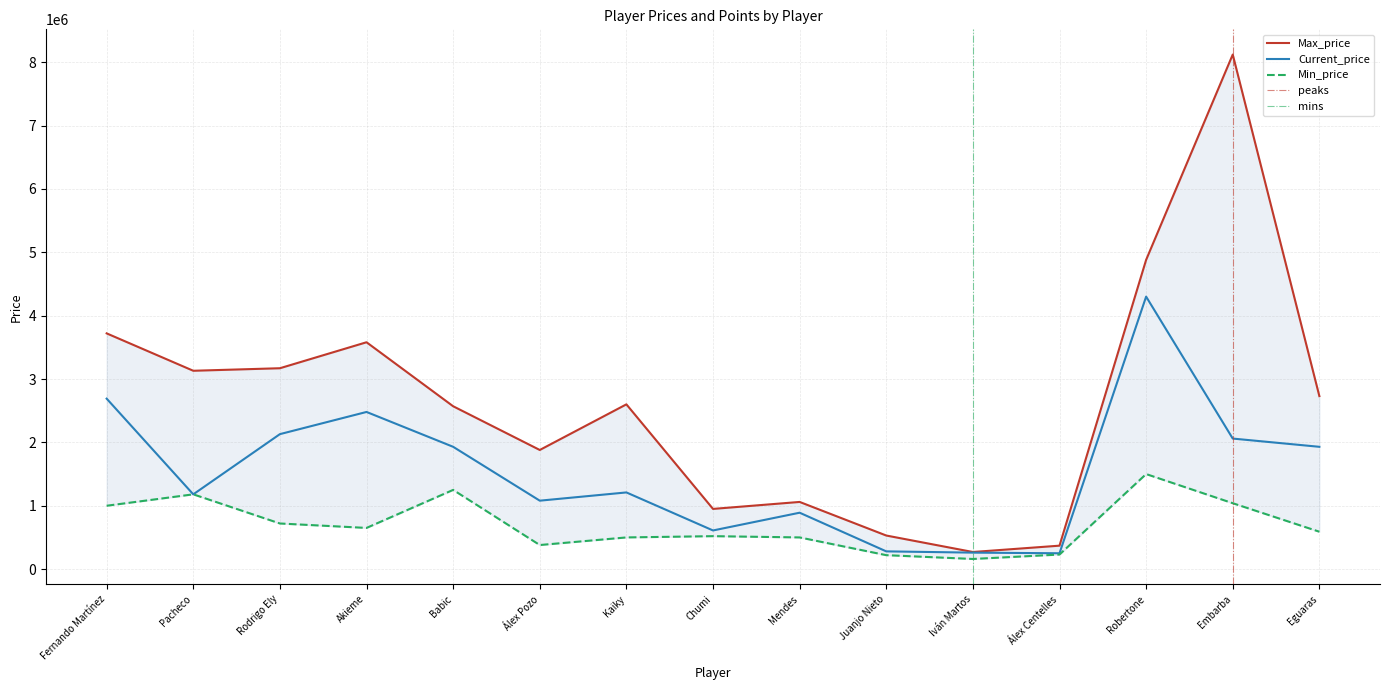

What is the difference between the maximum and minimum values in the Min_price series?

1340000